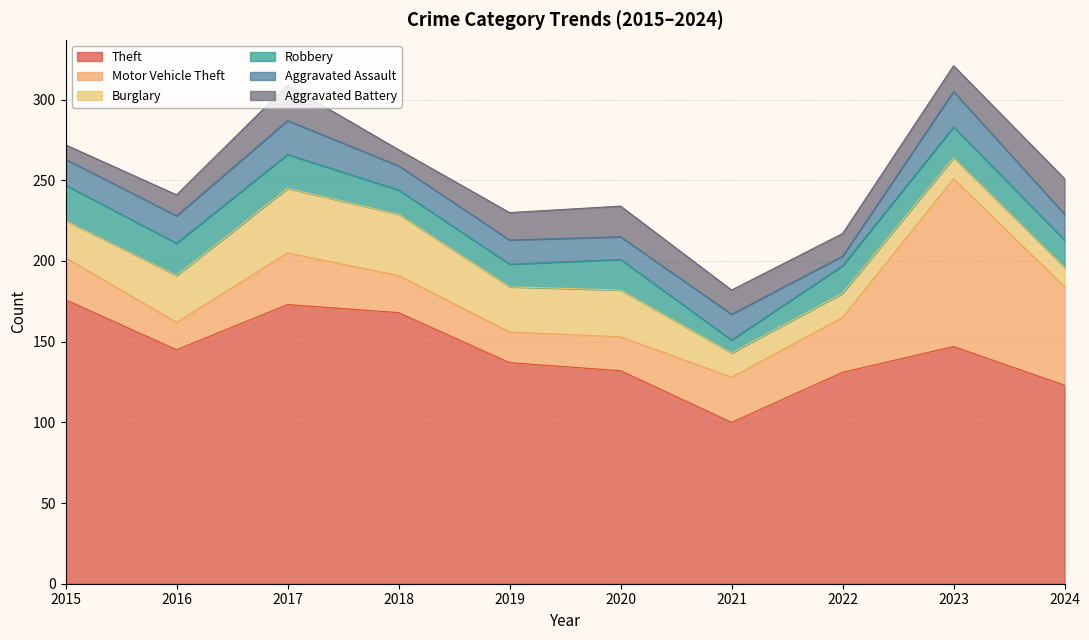

What is the total value across all series at 2021?

182